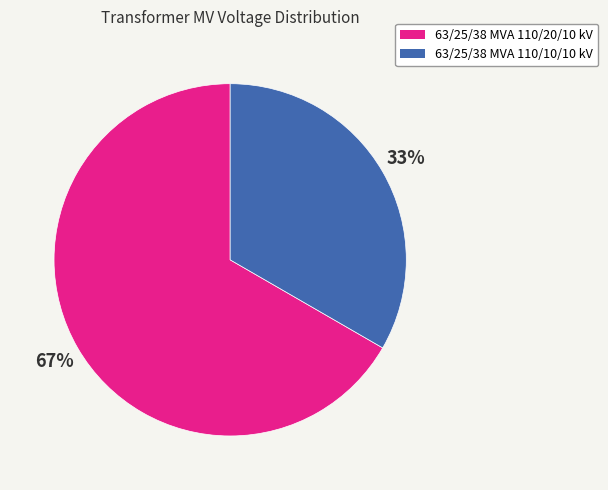

To the nearest percent, what is the average slice percentage?

50%